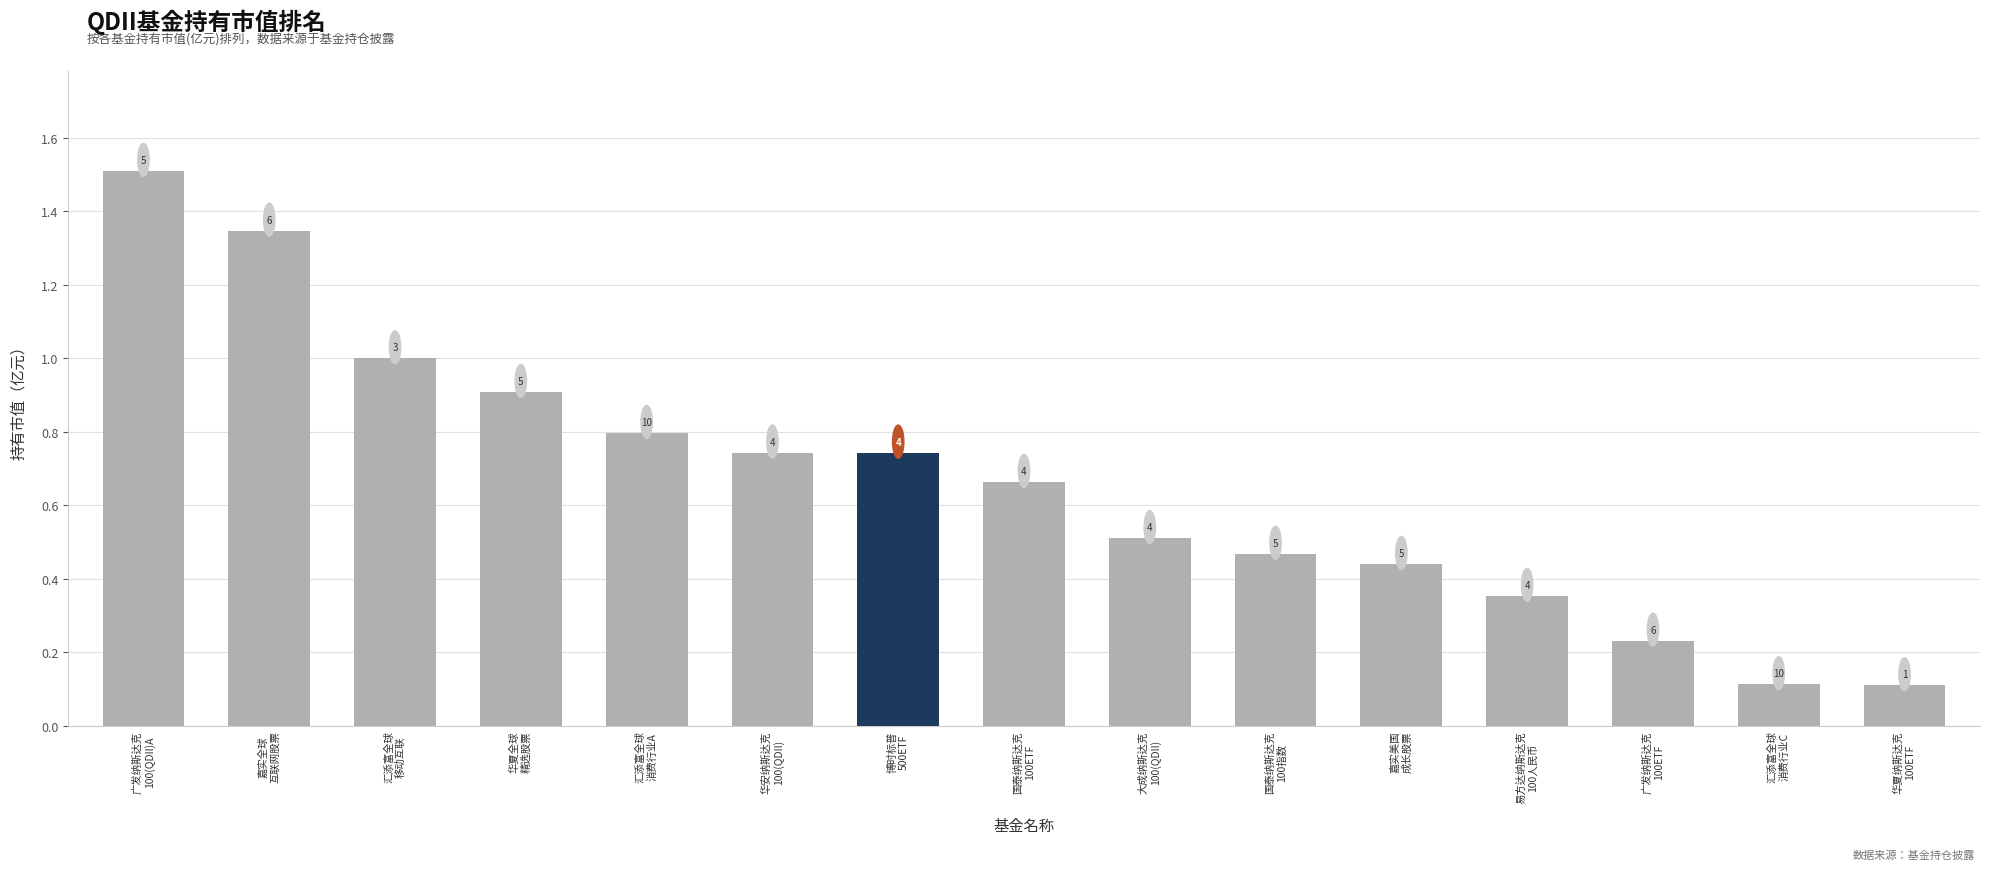

Does the chart contain stacked bars?

No